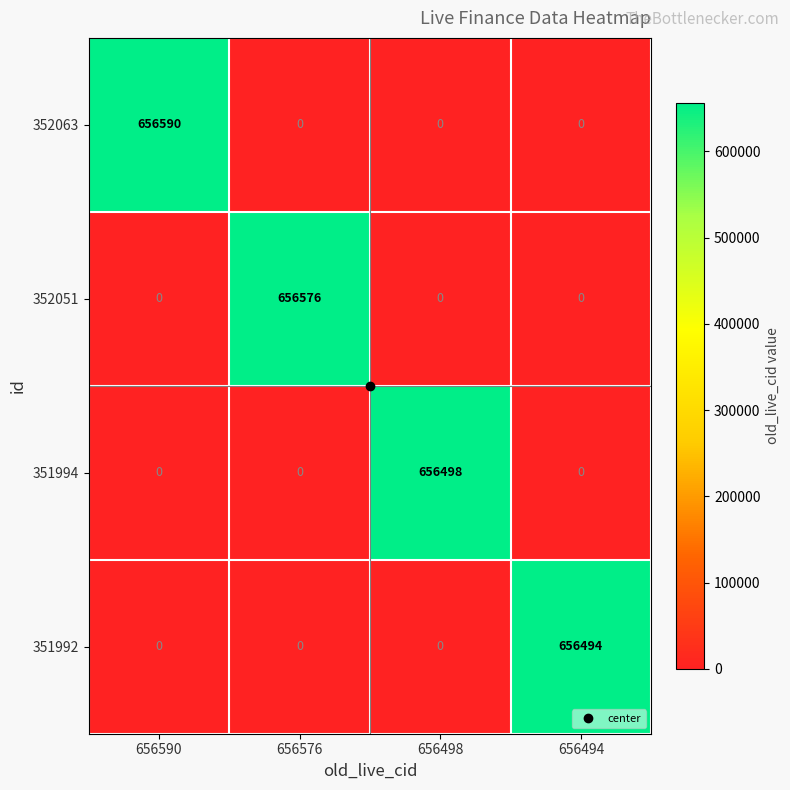

What is the difference between the 351994 values at 656498 and 656494?

656498